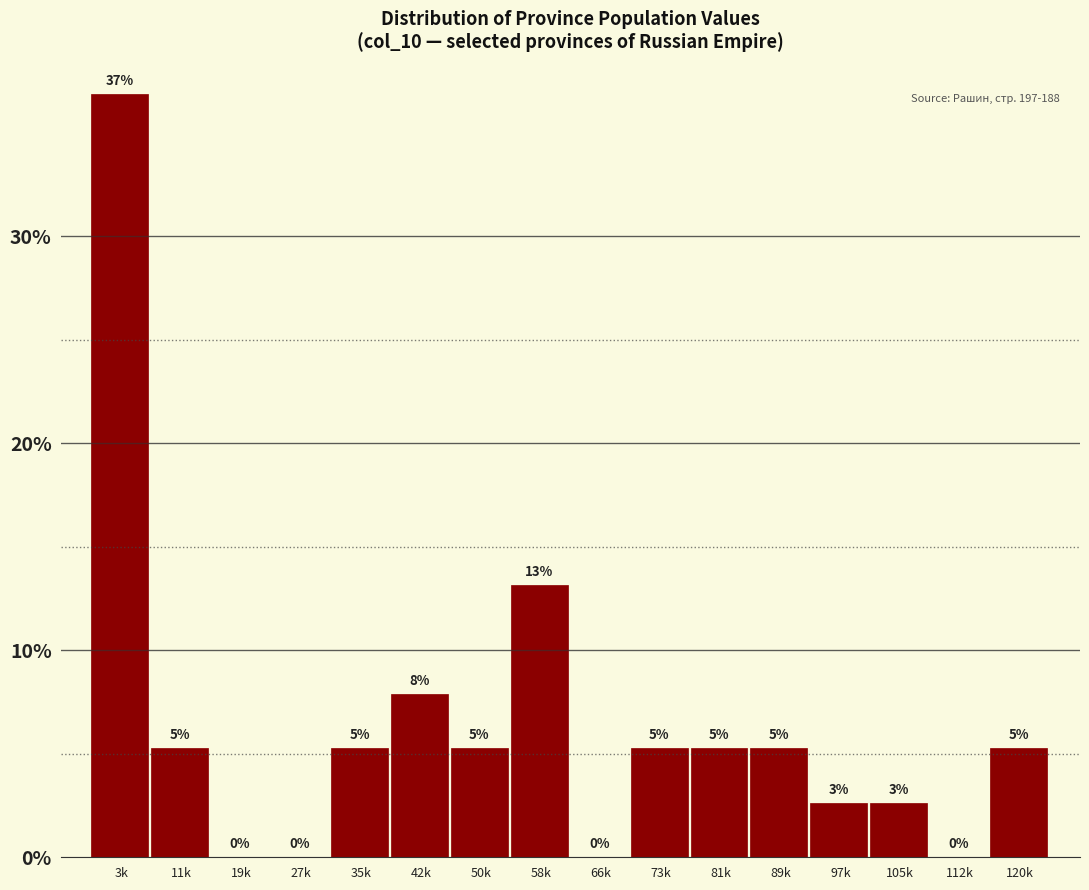

Are the bars horizontal?

No